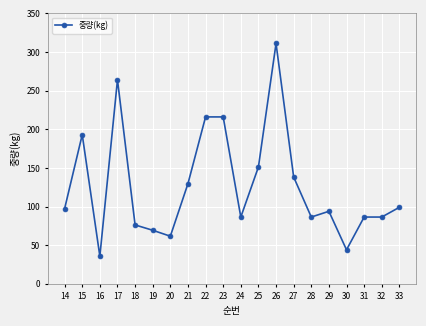

Where is the first local minimum?

16